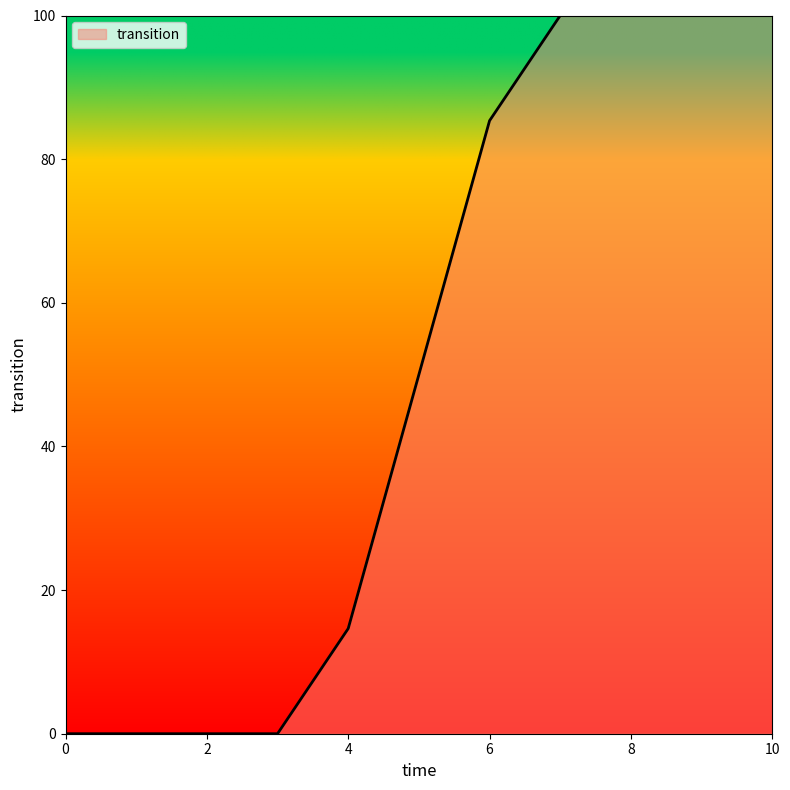

What is the difference between the maximum and minimum values?

100.0